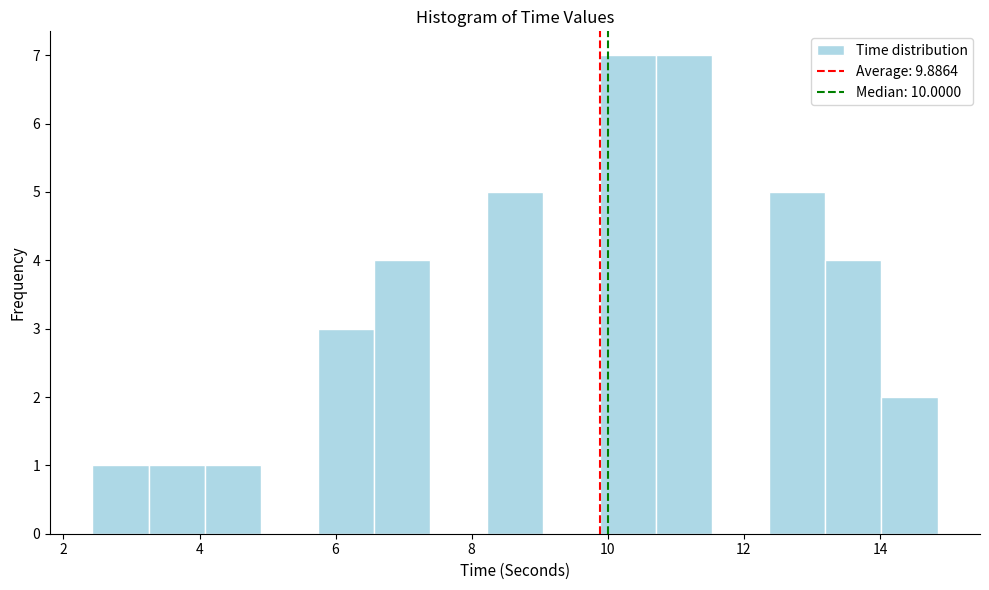

What is the height of the bar covering 12.4 to 13.2 on the x-axis? Neither the bar edges nor the heights are printed on the chart, so give them approximately, as read against the axes.

5